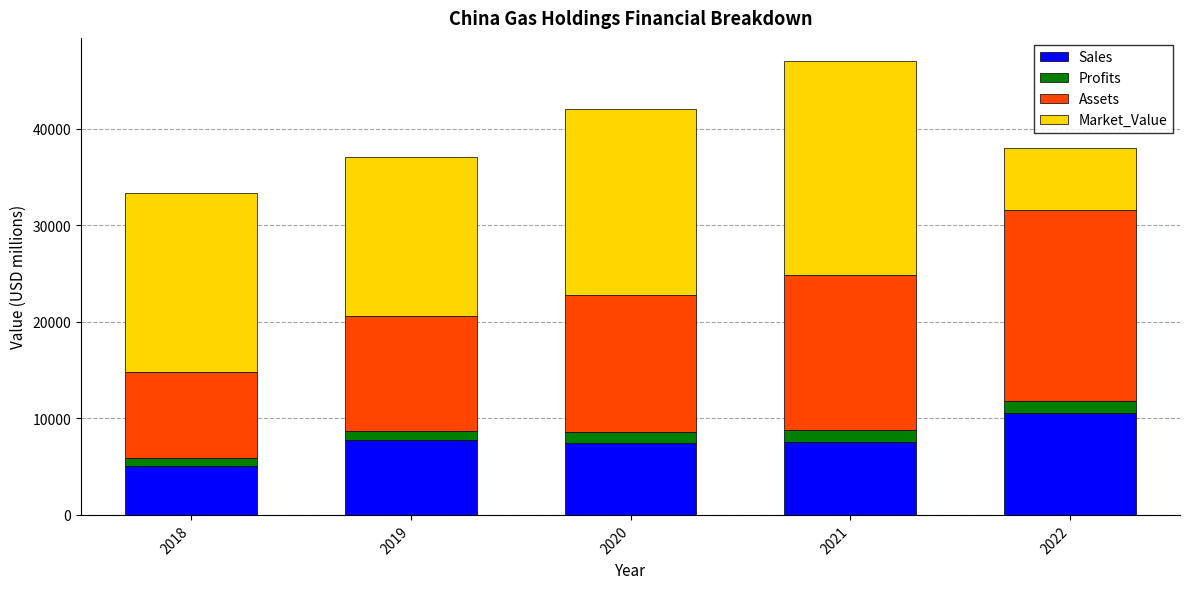

What is the total value across all series at 2022?

38044.0